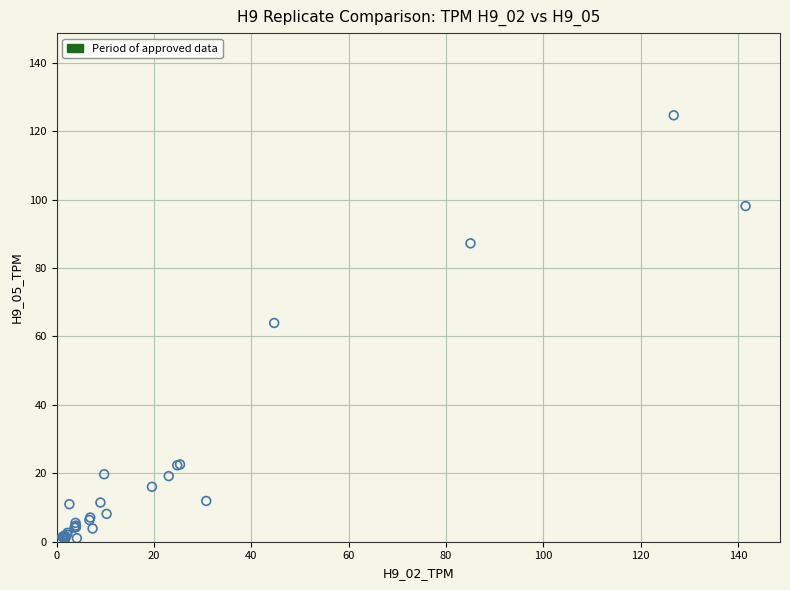

What Y value in the scatter plot is closest to 62?

63.9